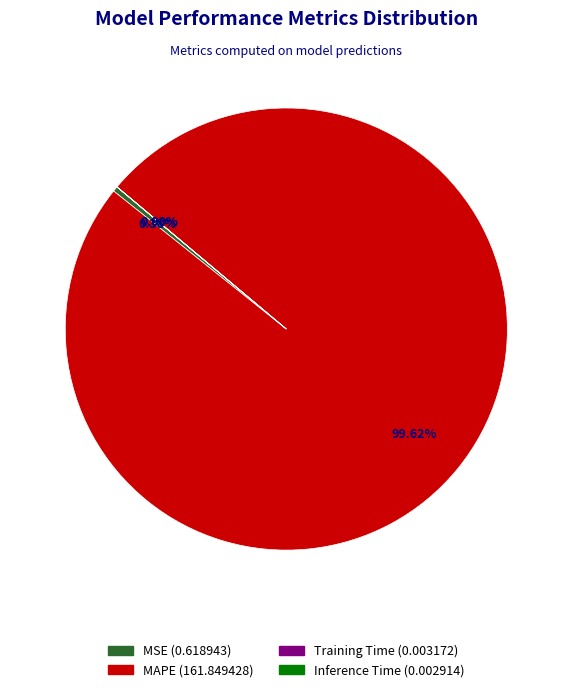

Which has a higher value, MSE or MAPE?

MAPE